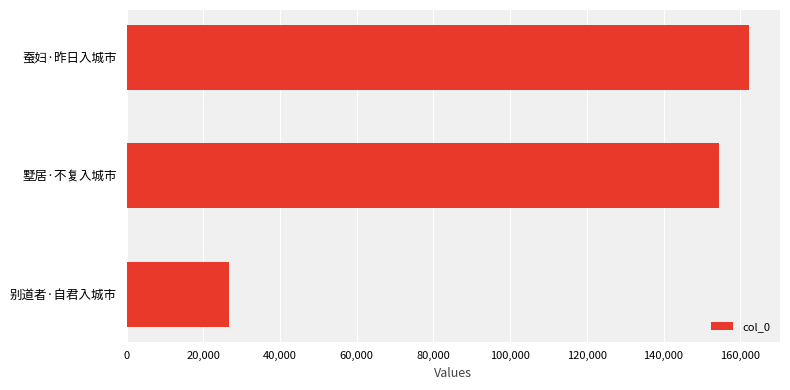

What is the sum of the values at 蚕妇·昨日入城市 and 墅居·不复入城市?

316781